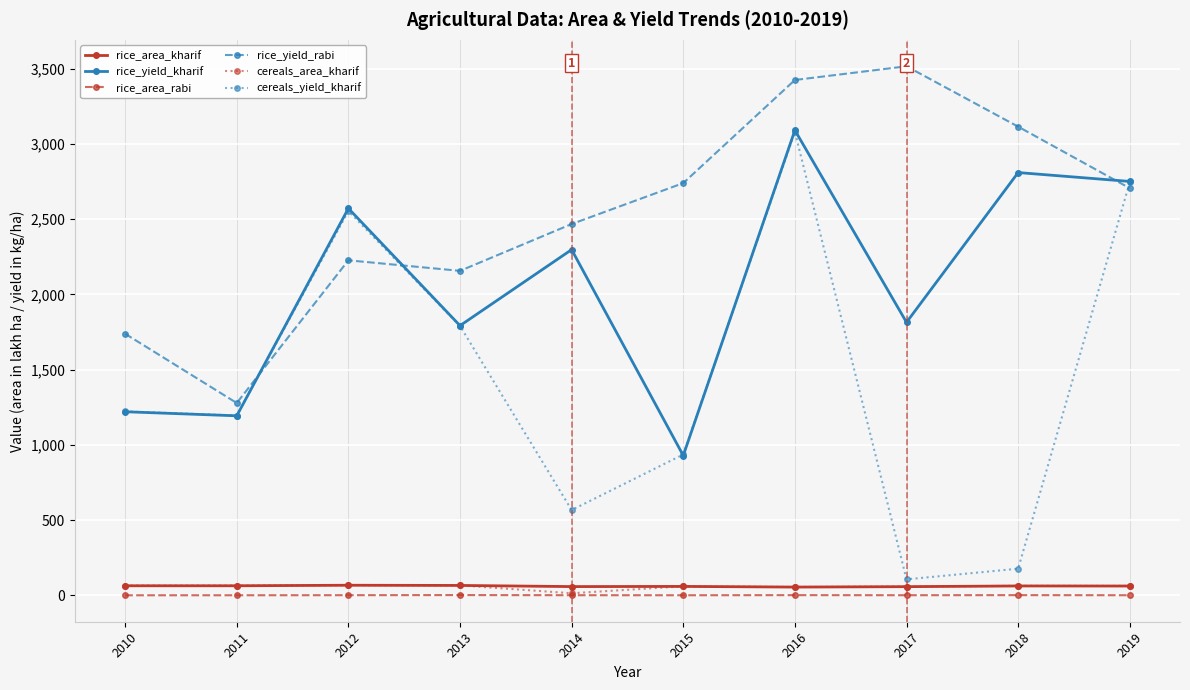

Is the value of rice_area_kharif at 2015 greater than the value of cereals_yield_kharif at 2010?

No